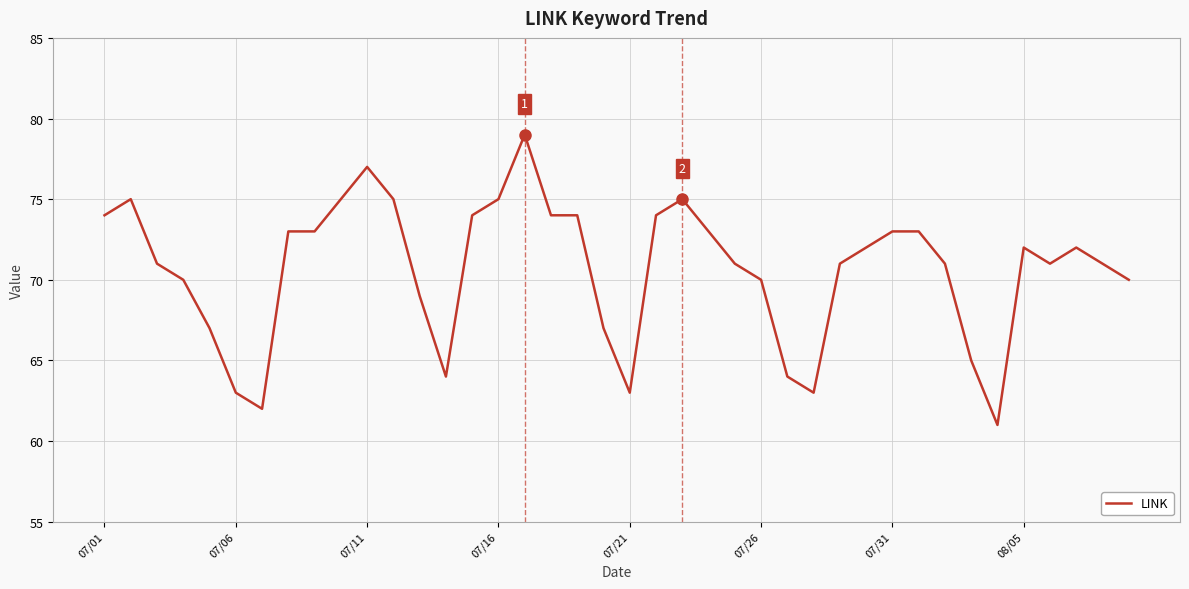

What is the smallest value displayed?

61